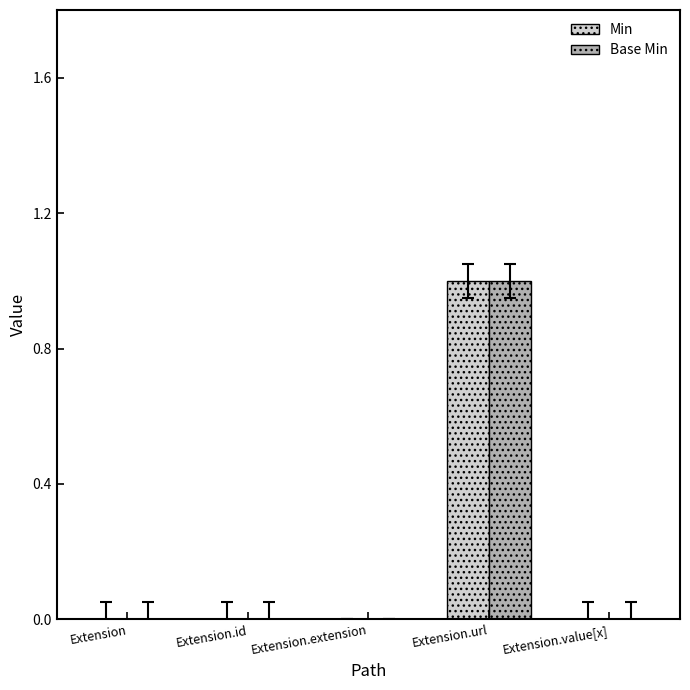

What is the maximum value shown in the chart?

1